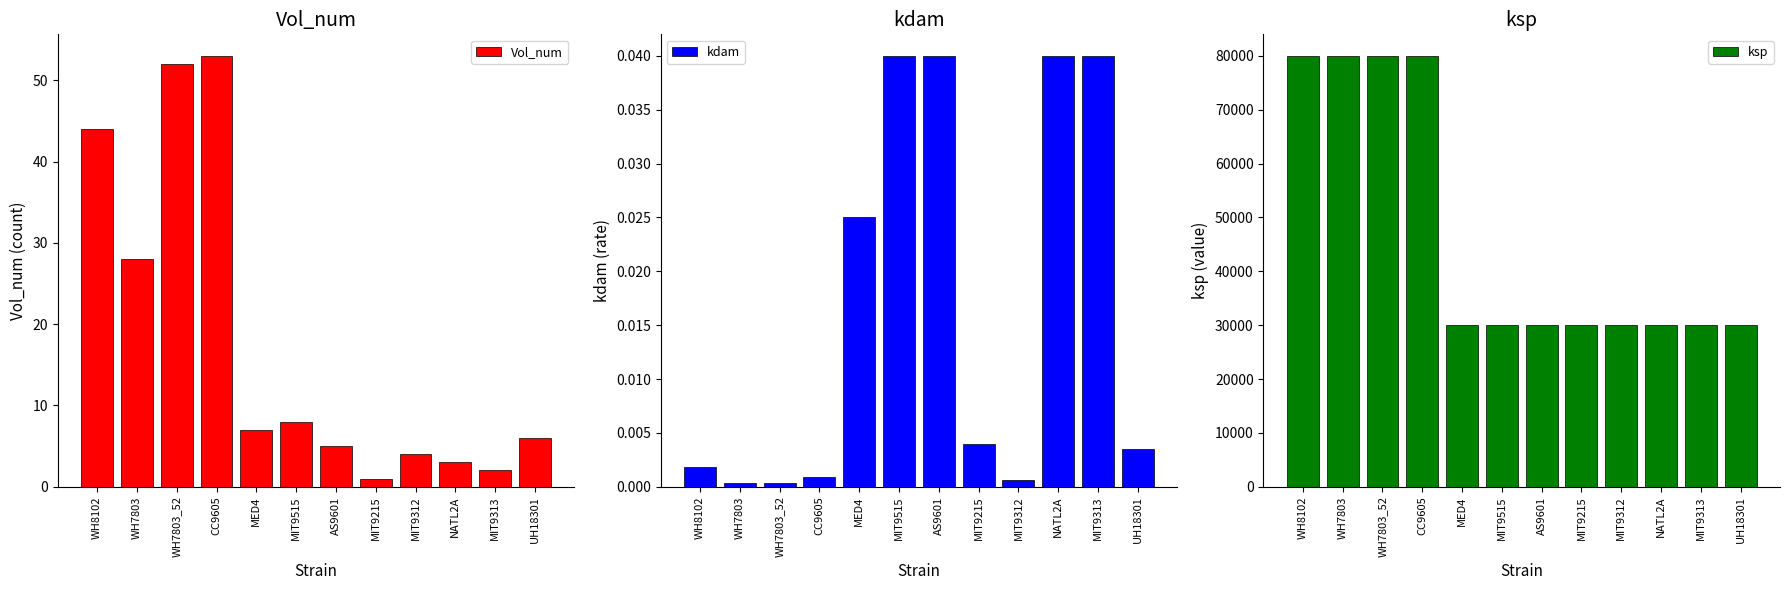

The Vol_num series shows 20.2 at WH8102. True or false?

False